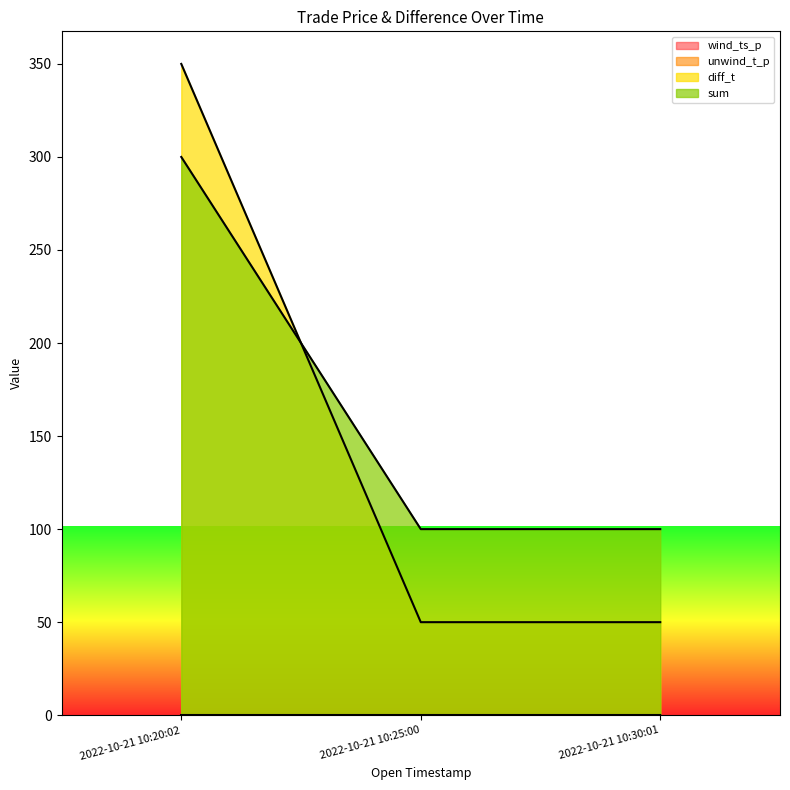

What is the approximate value of sum at 2022-10-21 10:25:00?

100.0